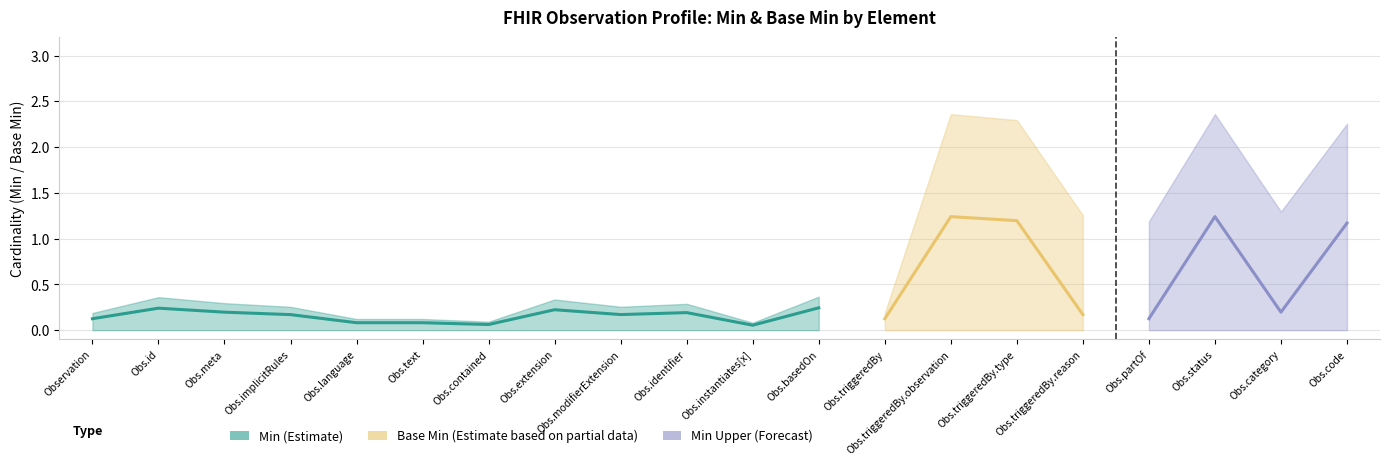

At which category is the sum across all series the highest?

Observation.triggeredBy.observation